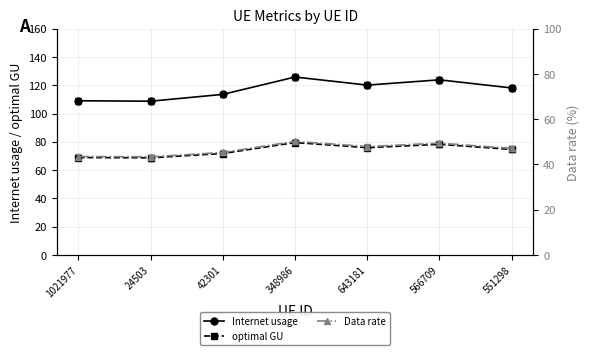

What is the average value of the Data rate series?

46.7